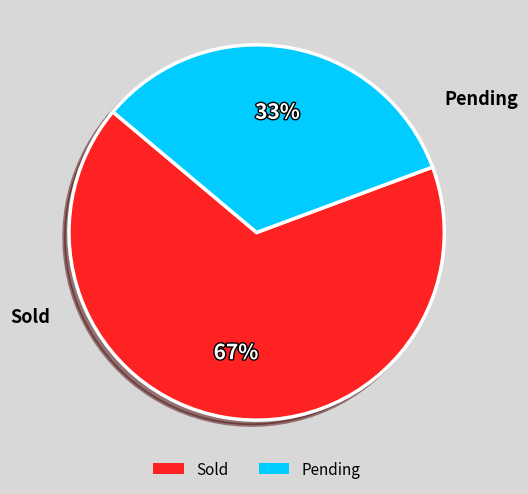

Which slice is the largest?

Sold